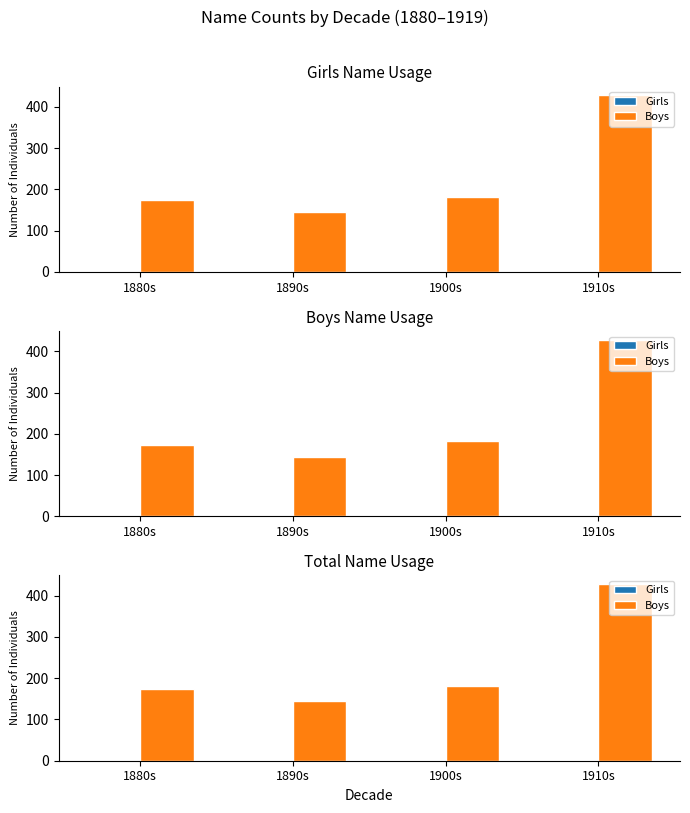

Reading left to right, what are all the values shown in this chart?

Girls: 1880s=0	1890s=0	1900s=0	1910s=0
Boys: 1880s=174	1890s=145	1900s=182	1910s=428